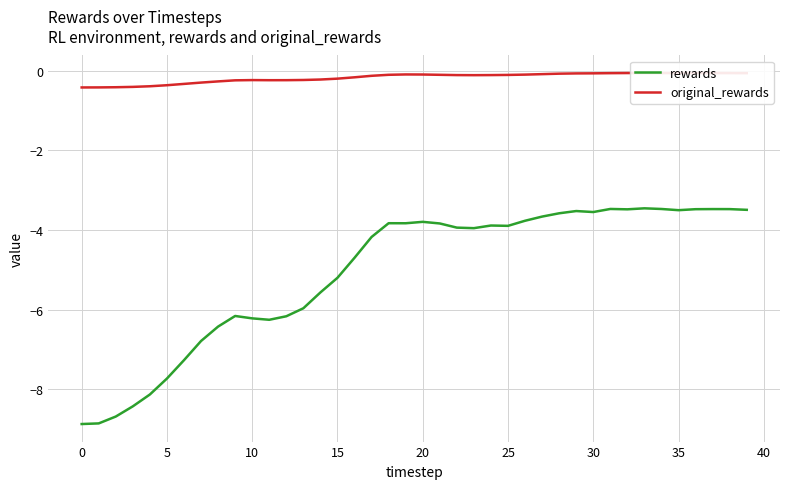

What is the sum of the original_rewards values at 0 and 21?

-0.5